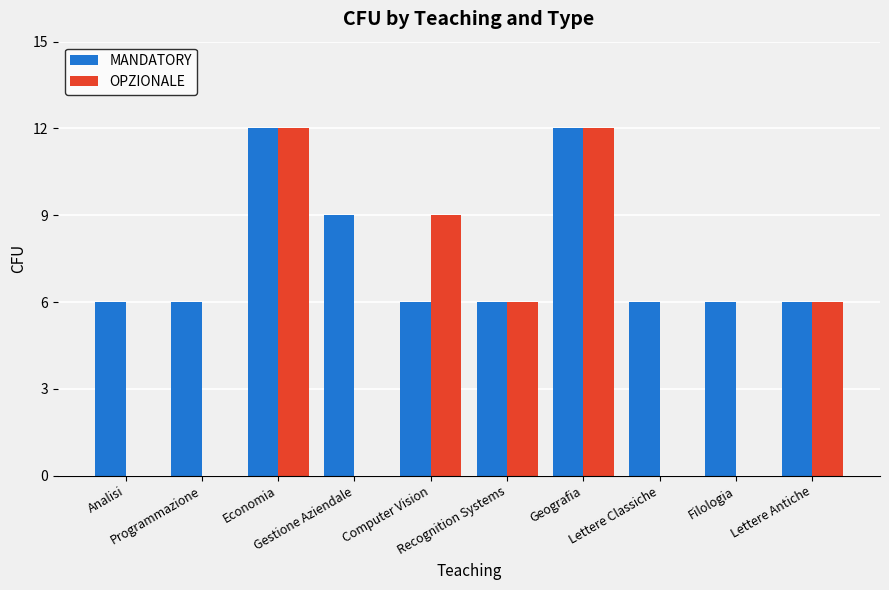

What is the maximum value shown in the chart?

12